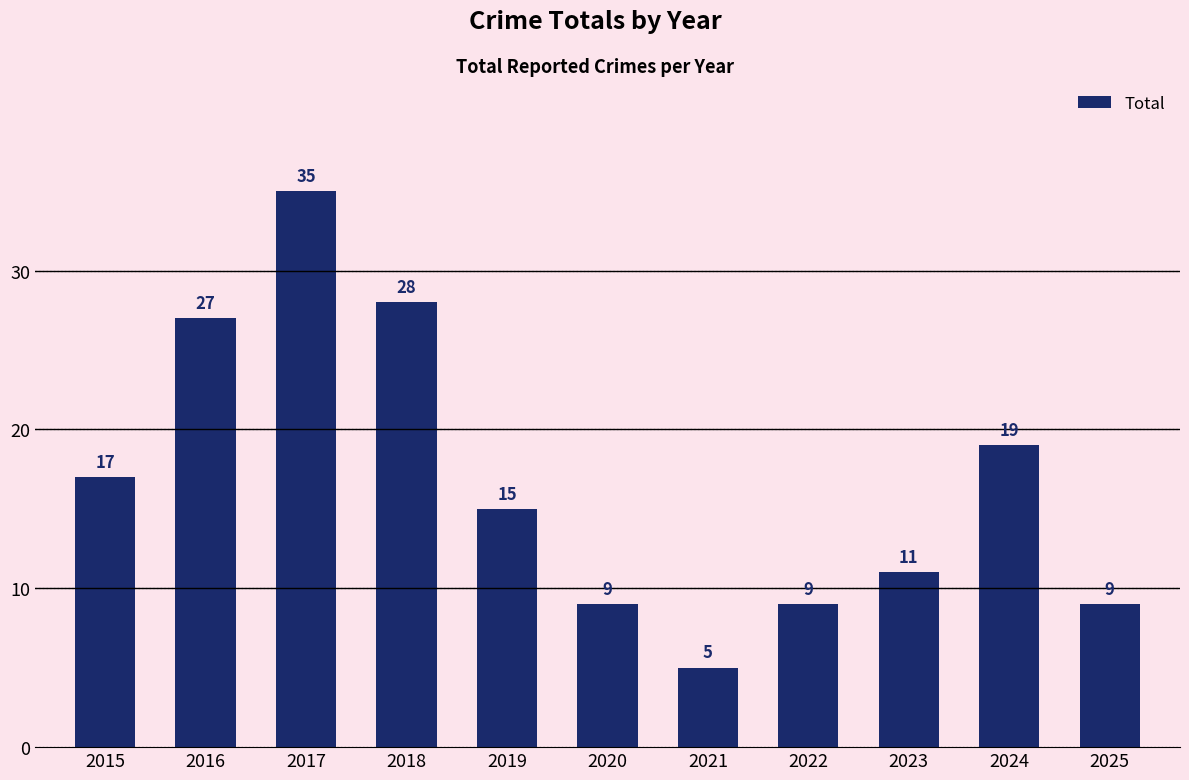

Reading left to right, list all the values displayed in this chart.

17	27	35	28	15	9	5	9	11	19	9